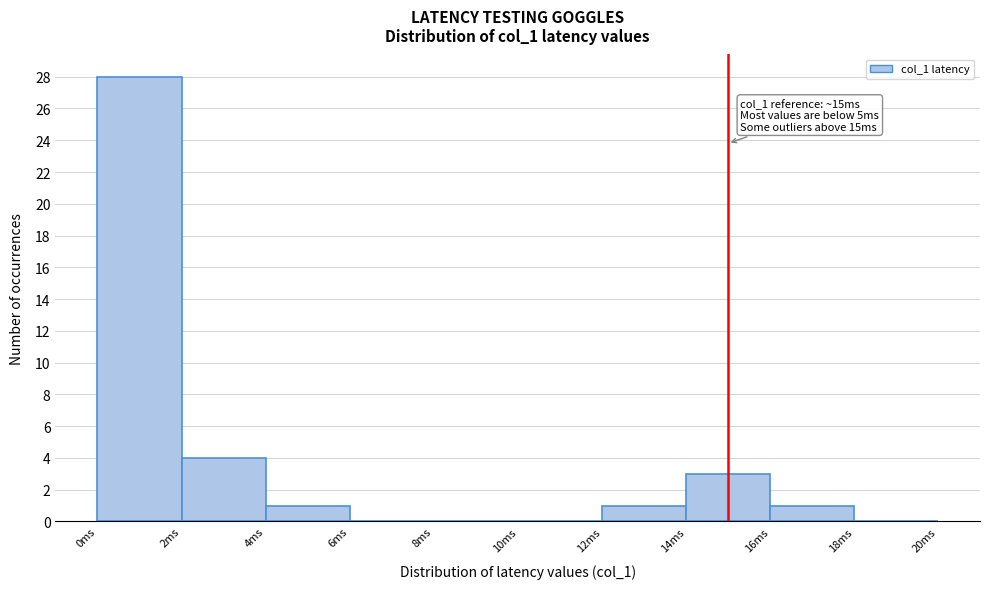

Which range on the x-axis has the tallest bar?

0 to 2